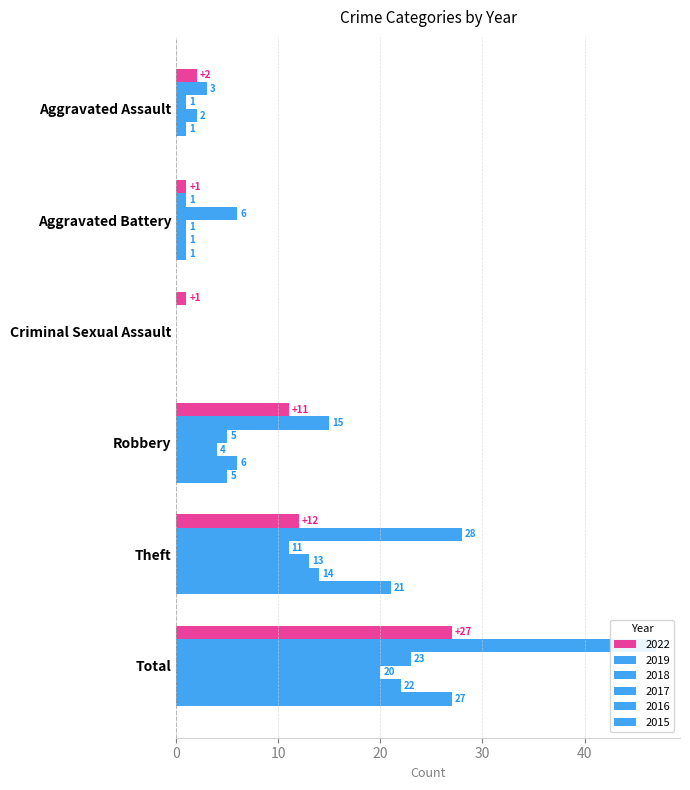

Where does the 2016 series first go above 6?

Theft